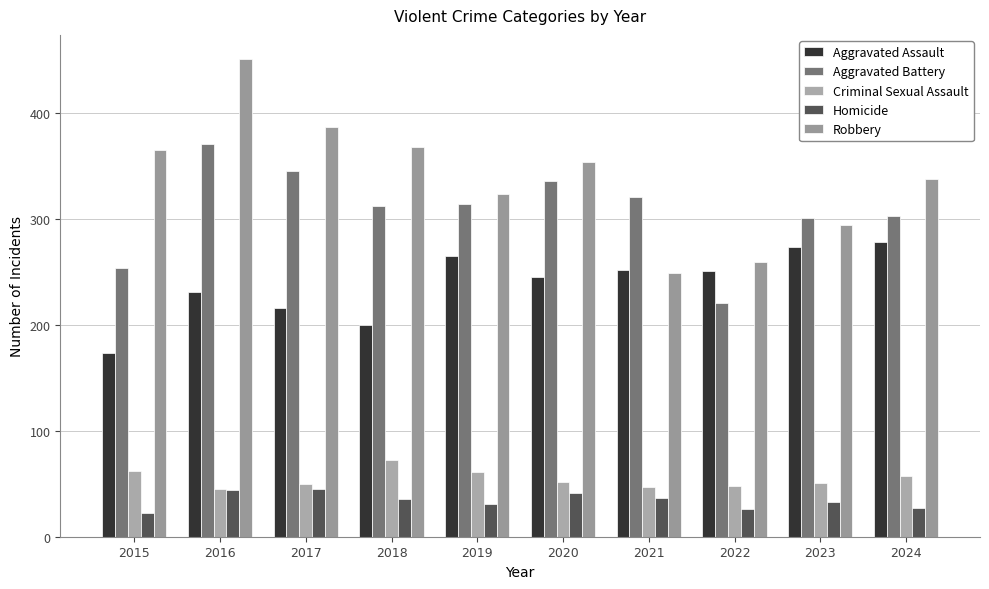

At which label does Aggravated Battery first exceed 314?

2016